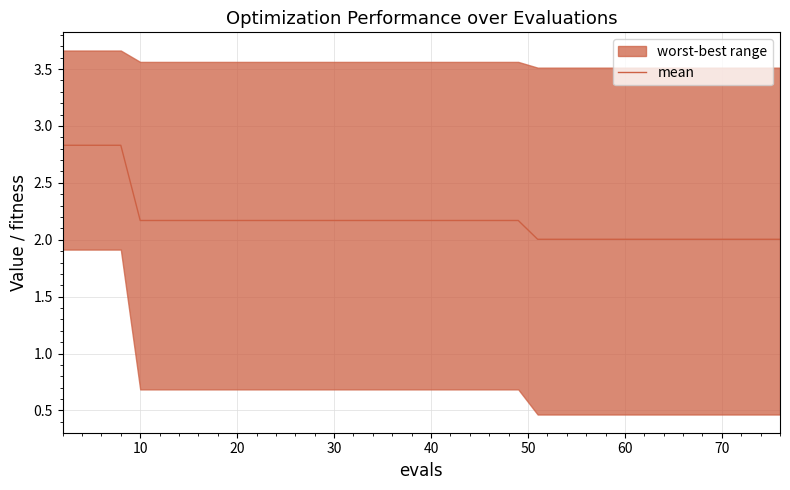

What is the difference between the maximum and minimum values?

0.8